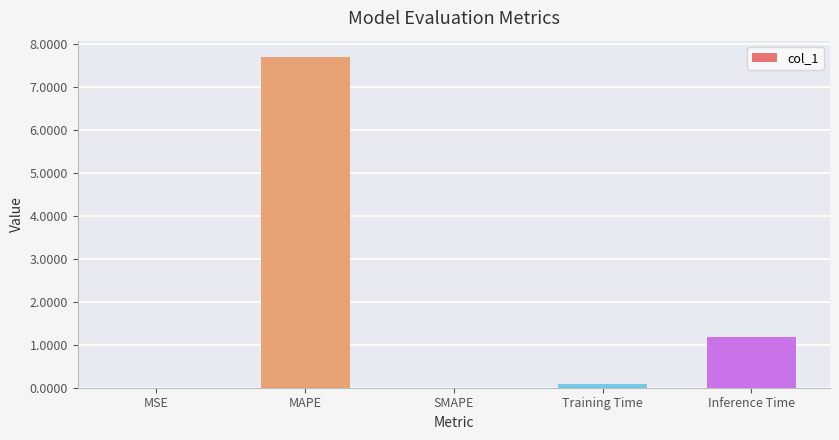

What is the sum of all values?

9.0